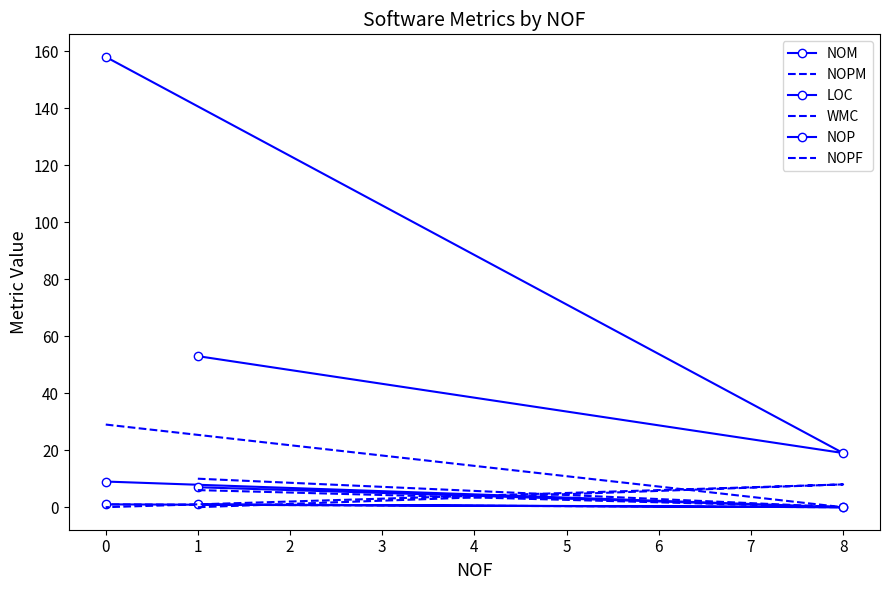

What is the average value of the NOP series?

1